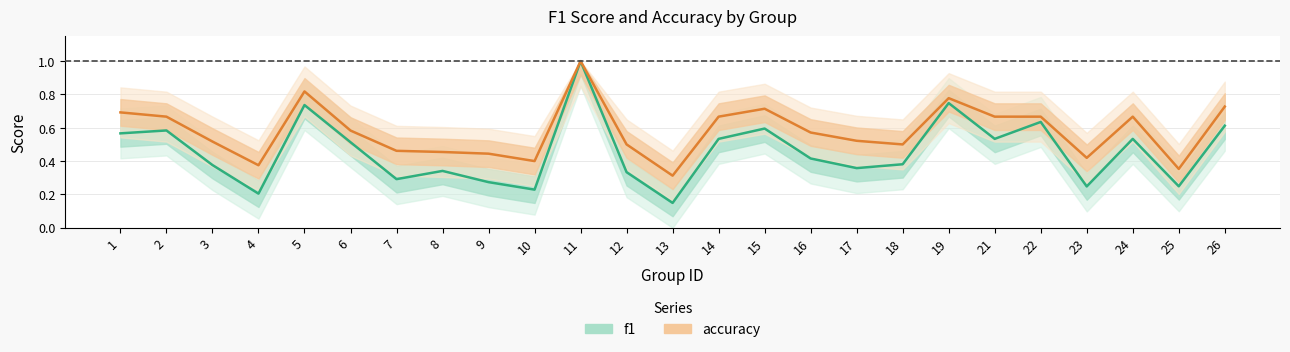

True or false: f1 has a value of 0.2 at 16.

False